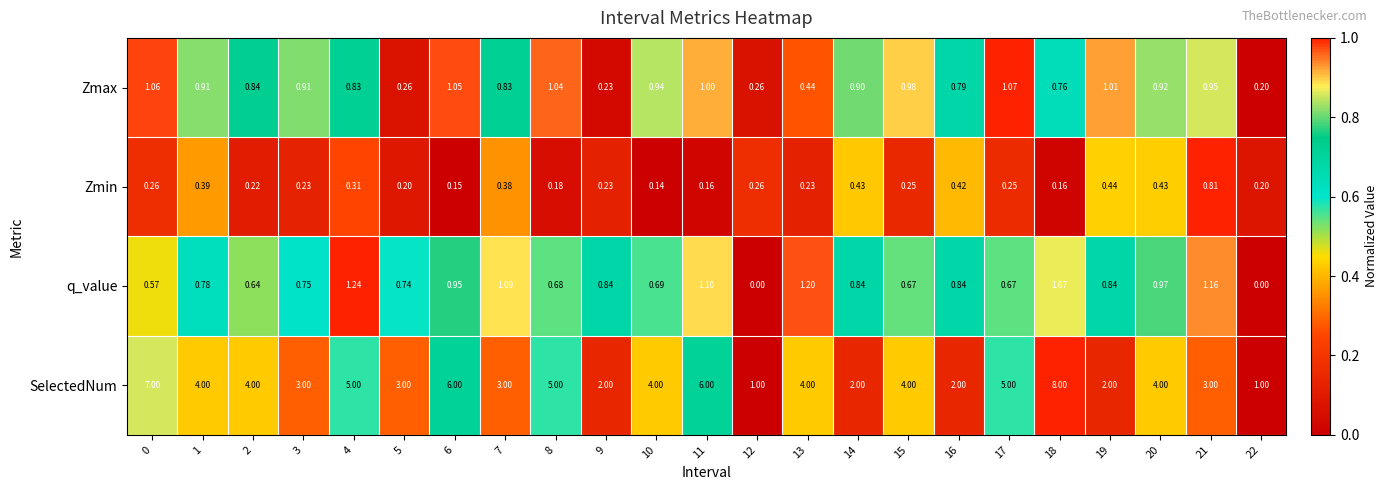

Which series changed the most between 4 and 8?

q_value